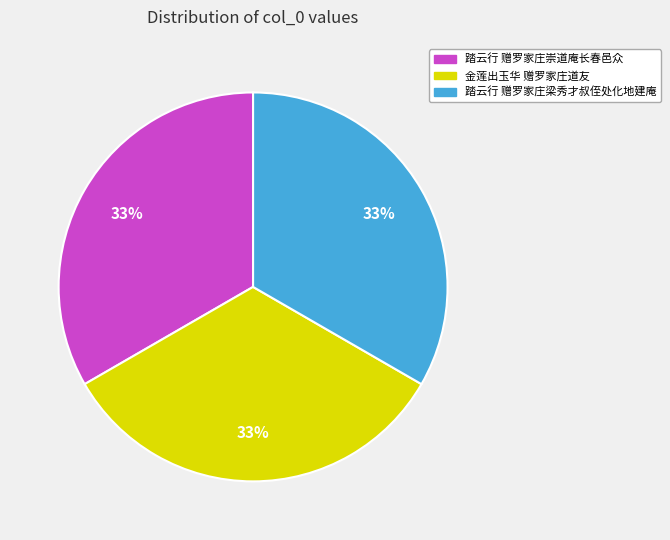

Is it true that 踏云行 赠罗家庄崇道庵长春邑众 is 33% of the pie?

True